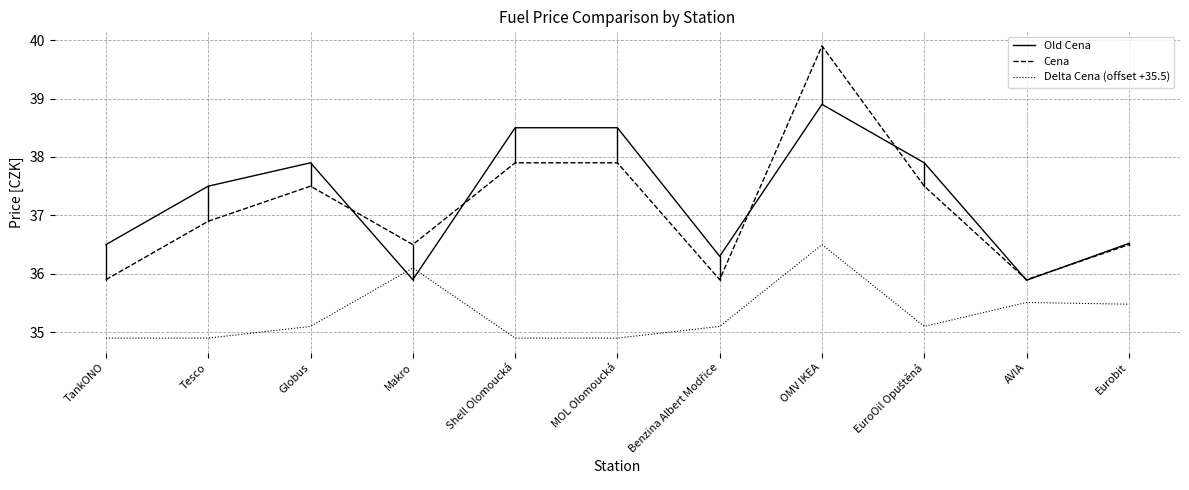

At how many categories does at least one series exceed 34?

11